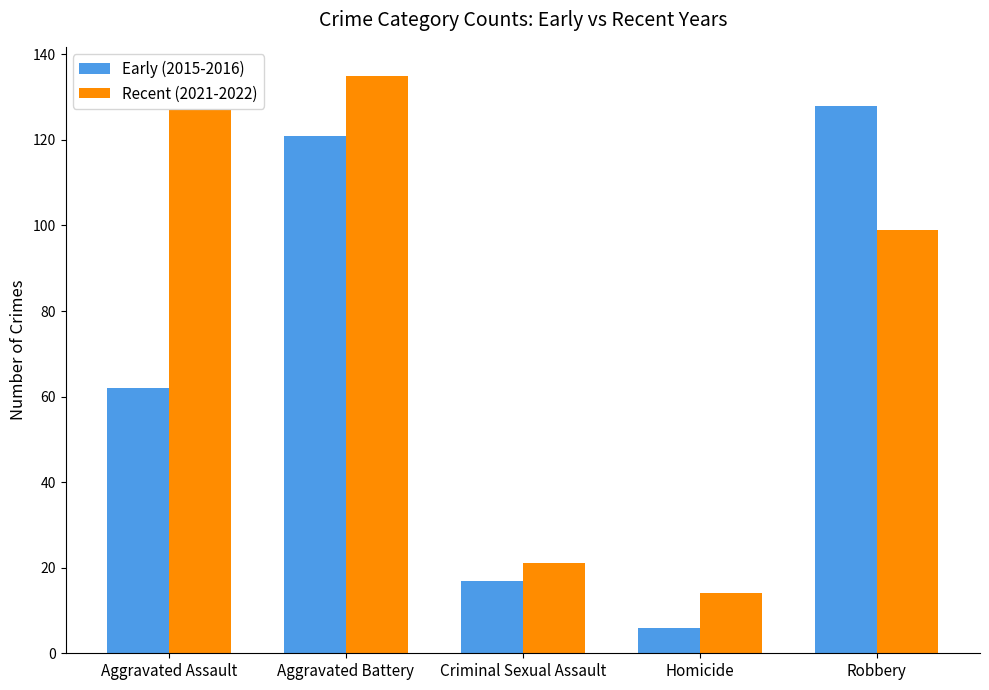

What is the spread (max minus min) of values at Robbery?

29